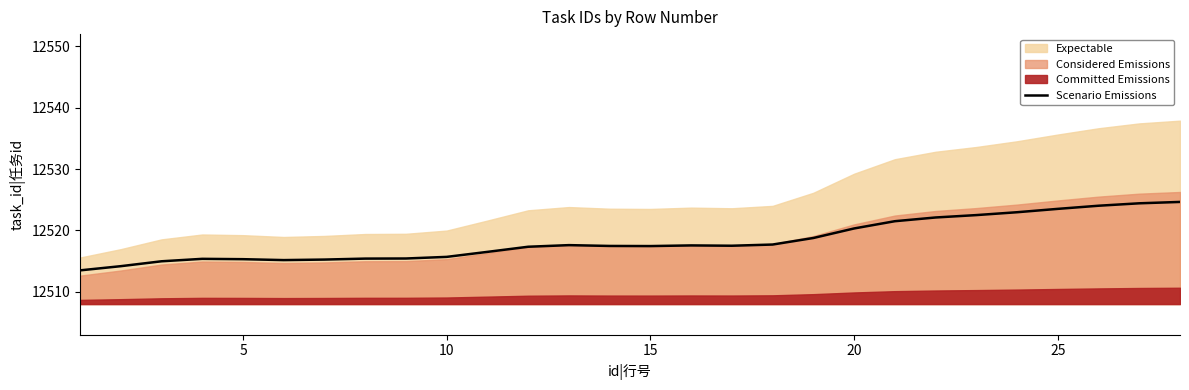

The Scenario Emissions series shows 22101.3 at 25. True or false?

False